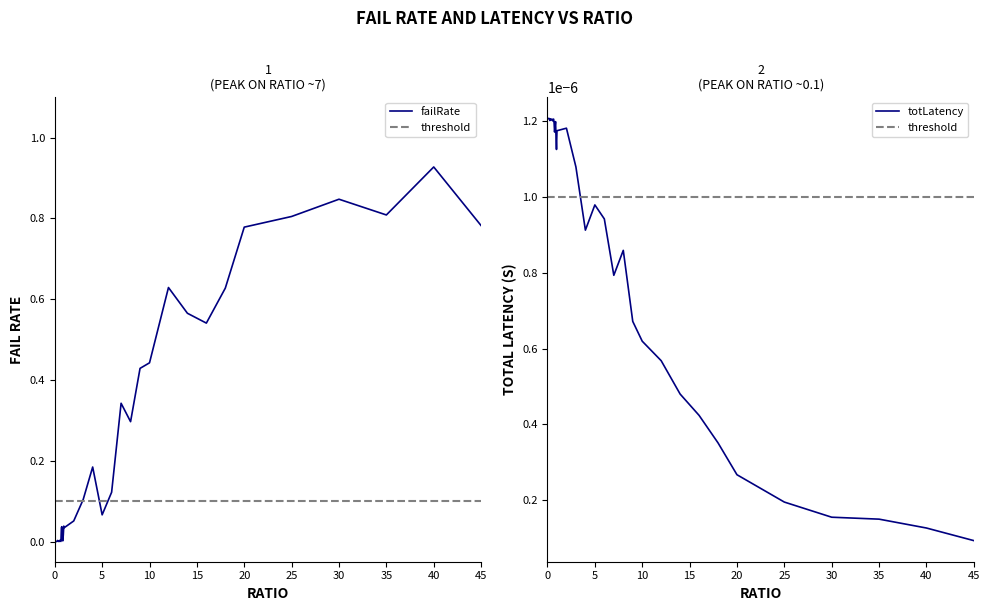

At which category is the sum across all series the highest?

40